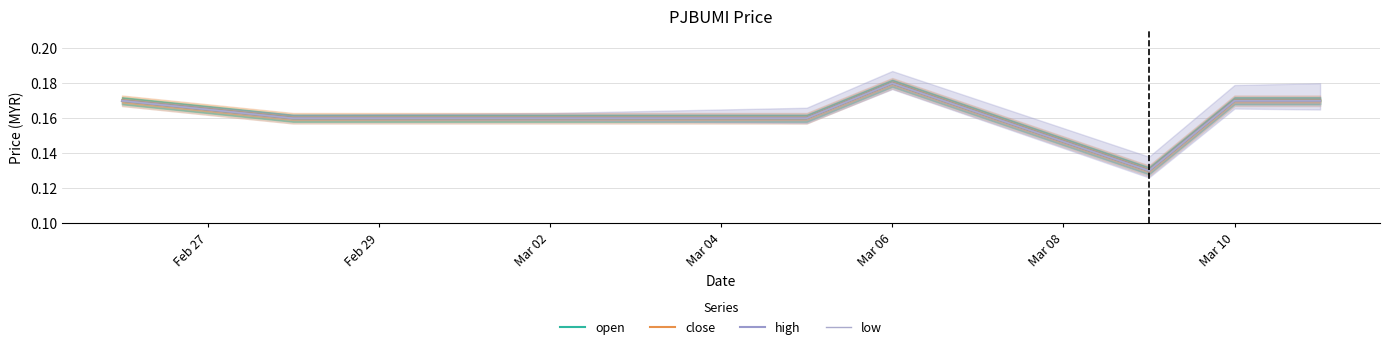

The value of low at Mar 08 is 0.2. True or false?

False